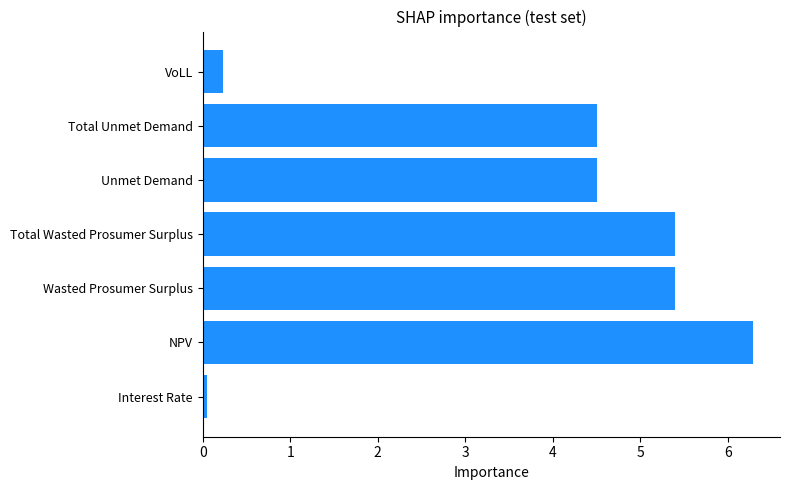

What is the change in value from NPV to Wasted Prosumer Surplus?

-0.9